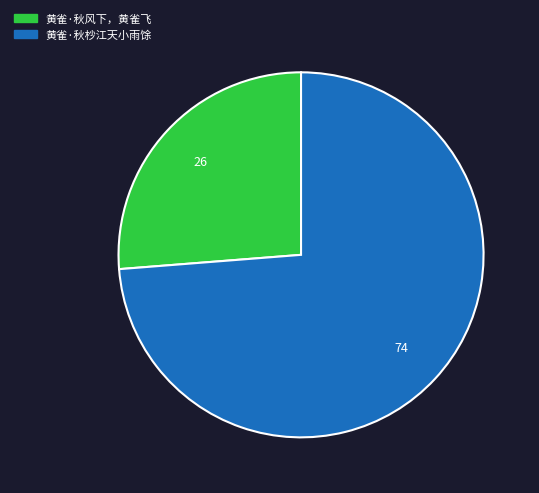

What is the largest slice in the pie chart?

黄雀·秋杪江天小雨馀